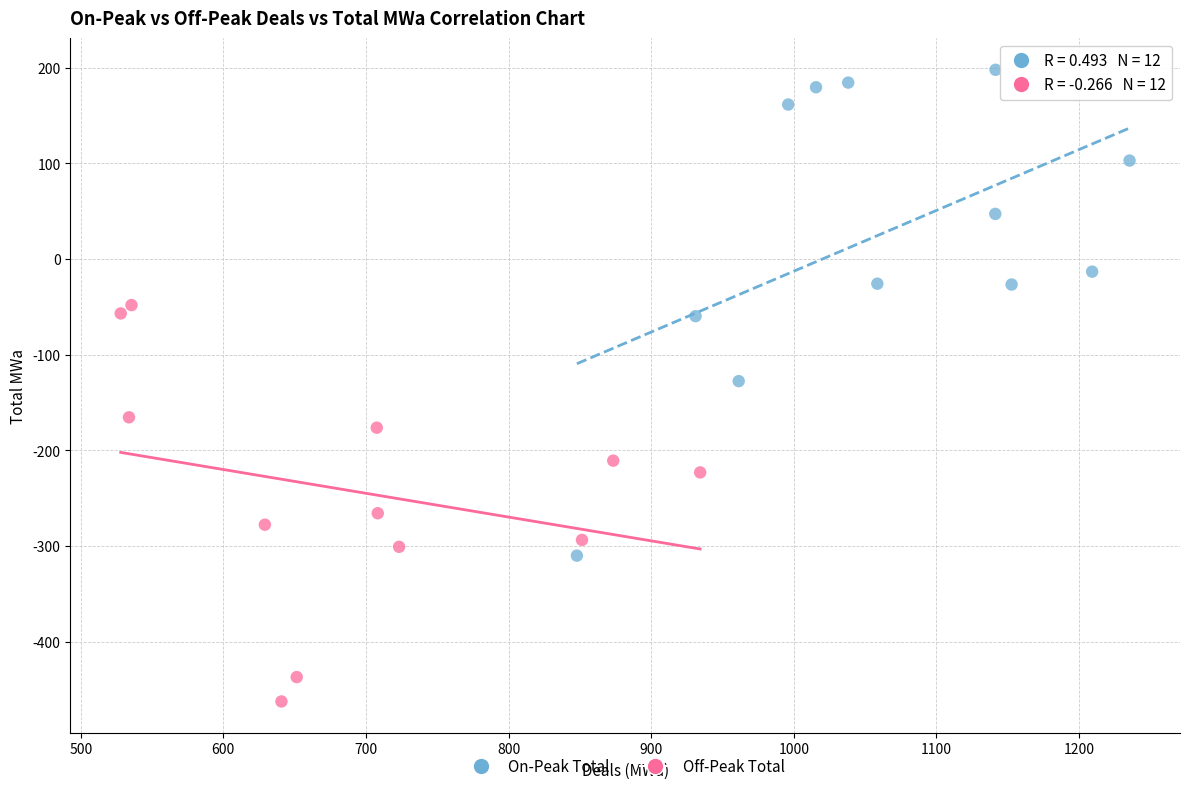

Which series reaches the minimum Y coordinate?

Off-Peak Total